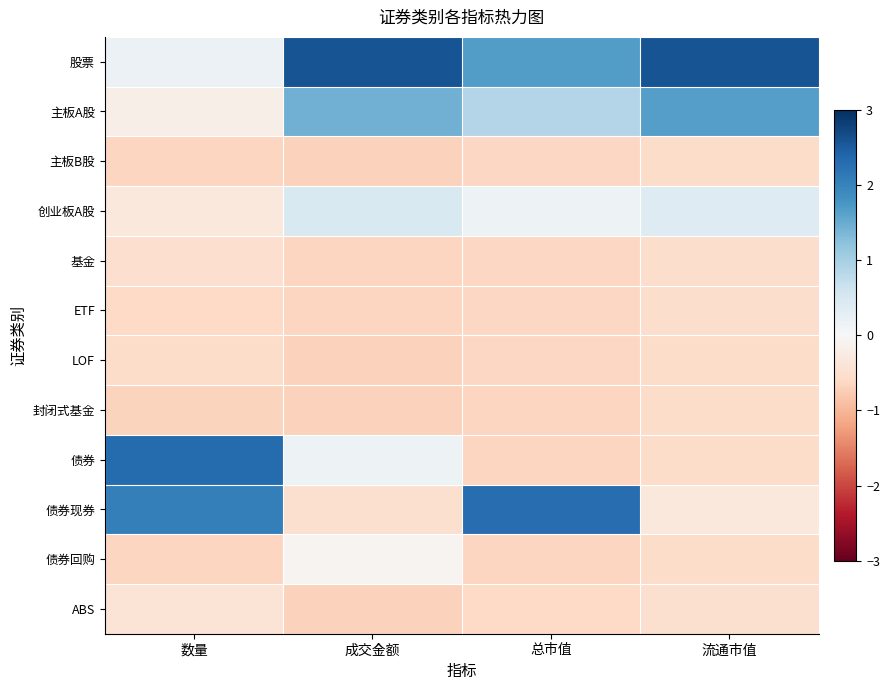

Rank the series by their maximum value, from highest to lowest.

股票, 债券, 债券现券, 主板A股, 创业板A股, 债券回购, ABS, 基金, ETF, 主板B股, LOF, 封闭式基金